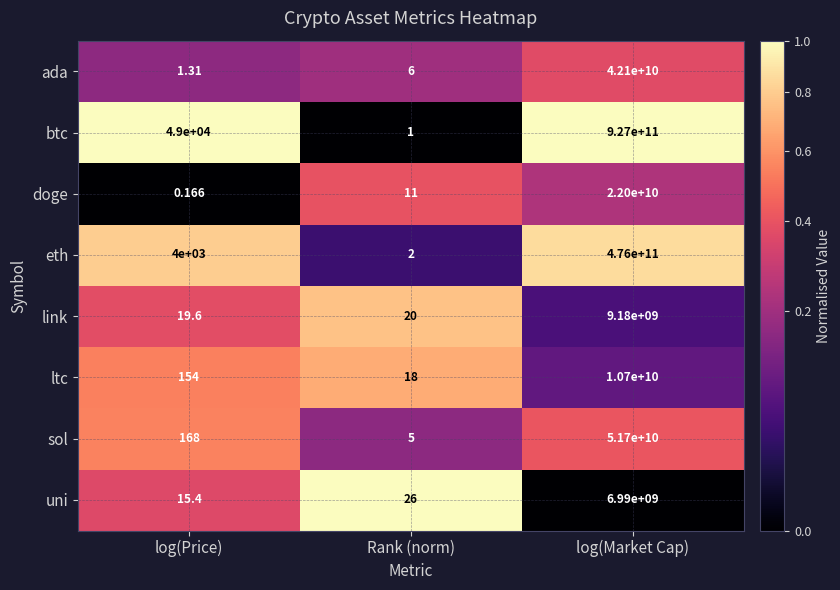

Which series has the widest spread of values?

btc